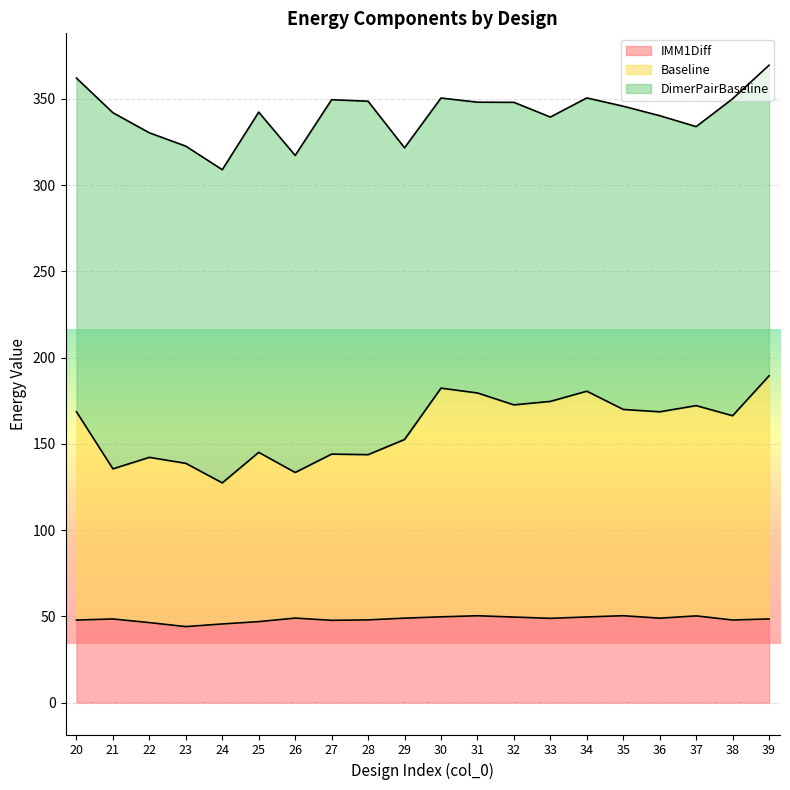

How many data points in Baseline are less than 168?

10